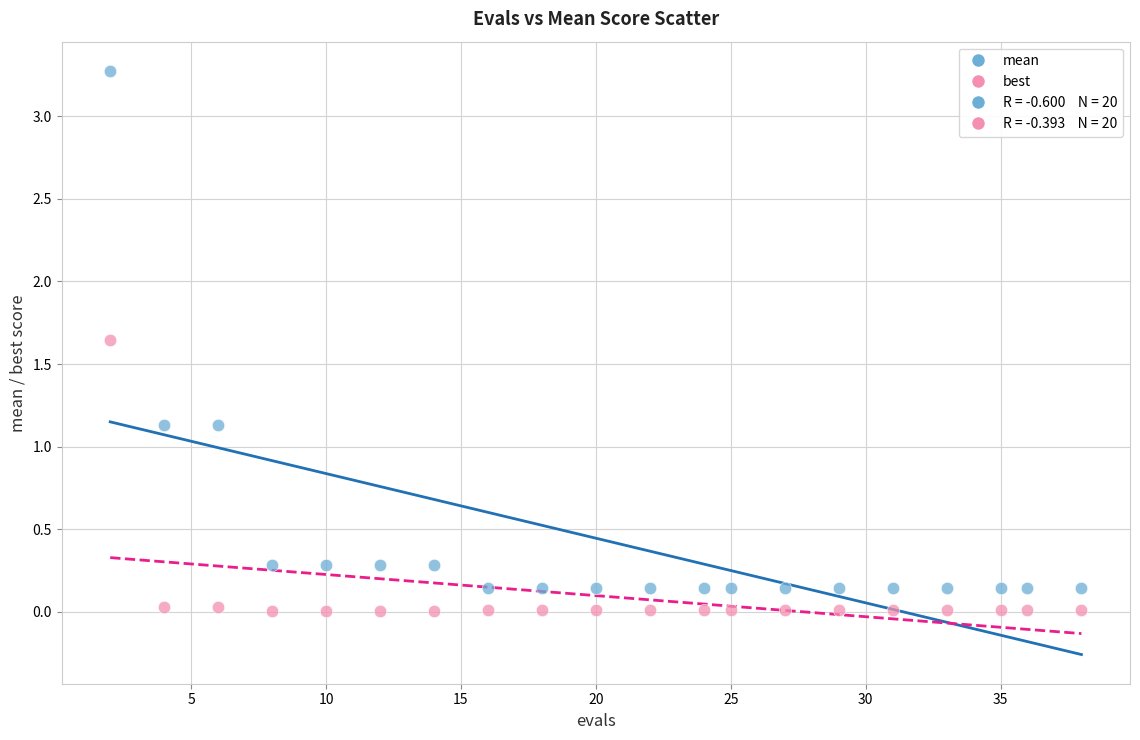

Across all data points, what is the range of X values (max minus min)?

36.0